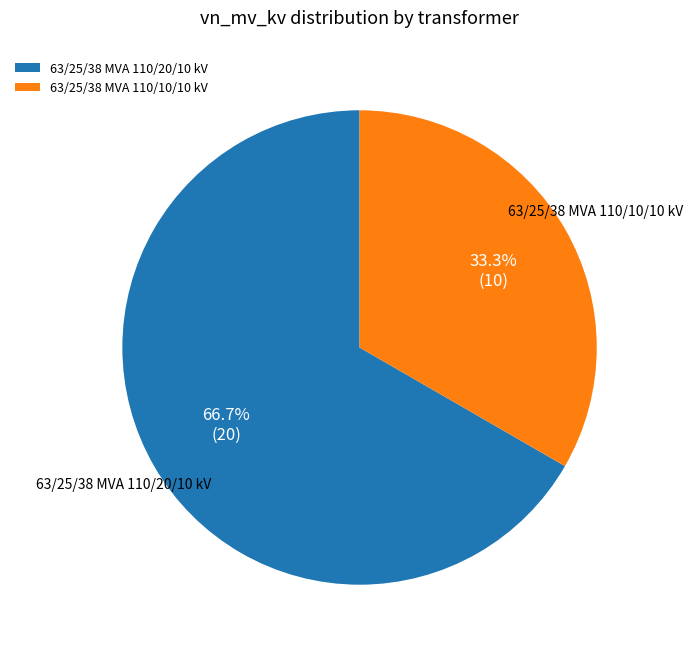

How many slices are in this pie chart?

2